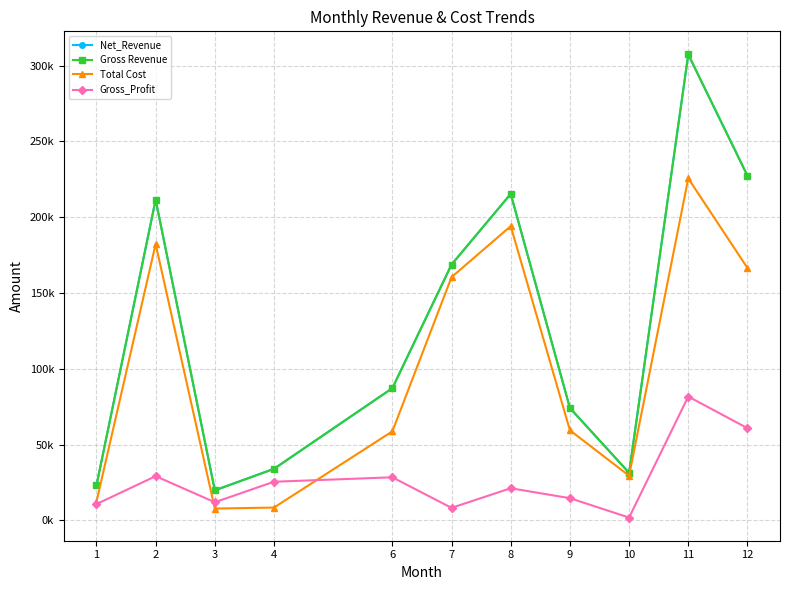

What is the sum of all Gross_Profit values?

294836.4